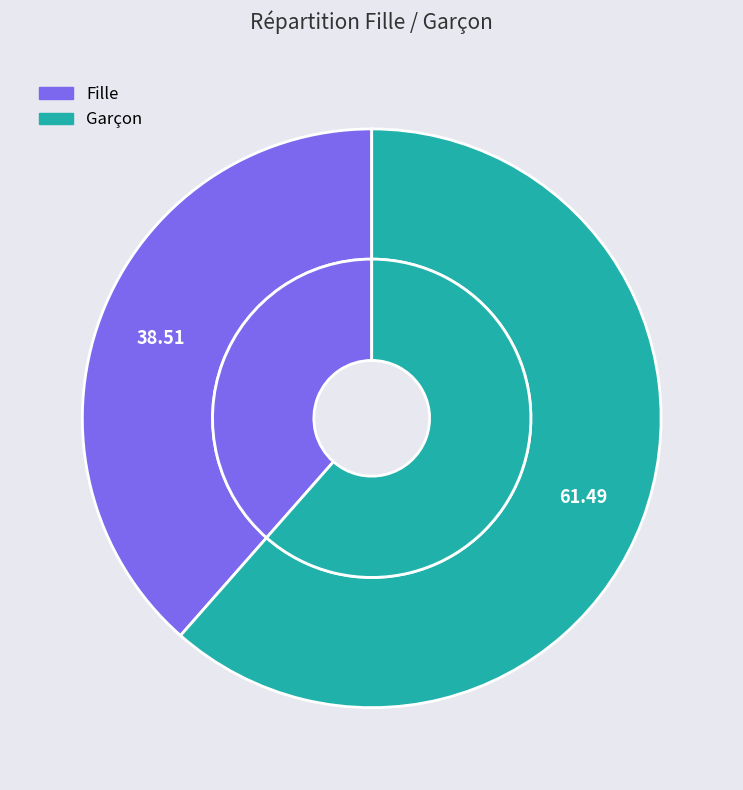

What is the majority slice?

Garçon